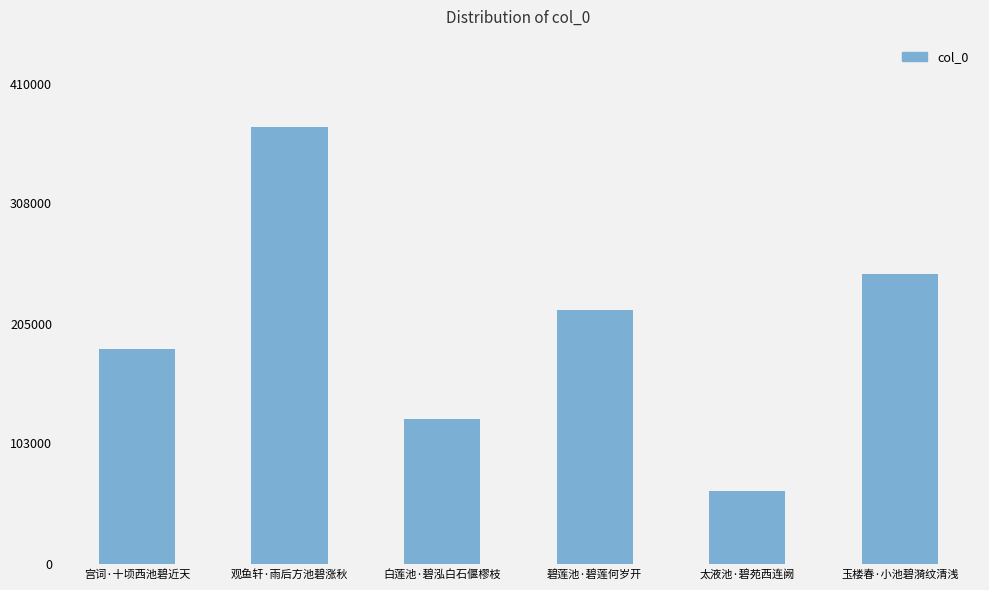

What is the label of the 2nd bar from the left?

观鱼轩·雨后方池碧涨秋